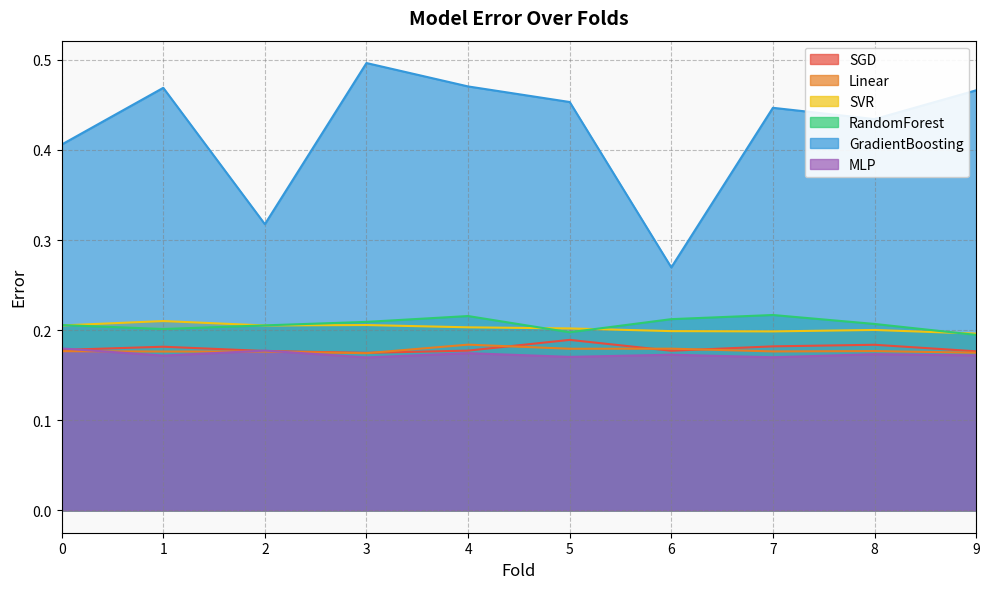

Is it true that SGD equals 0.2 at 1?

True